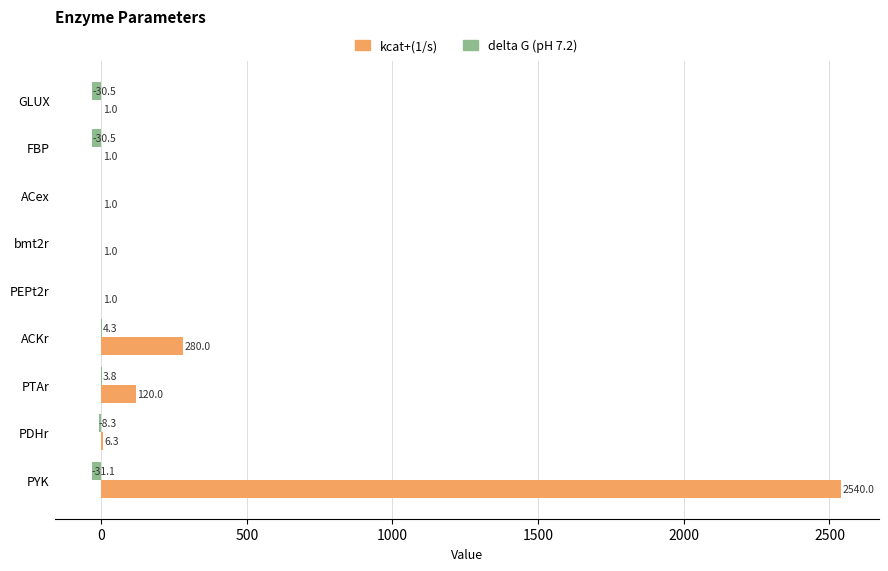

What is the approximate value of delta G (pH 7.2) at FBP?

-30.5